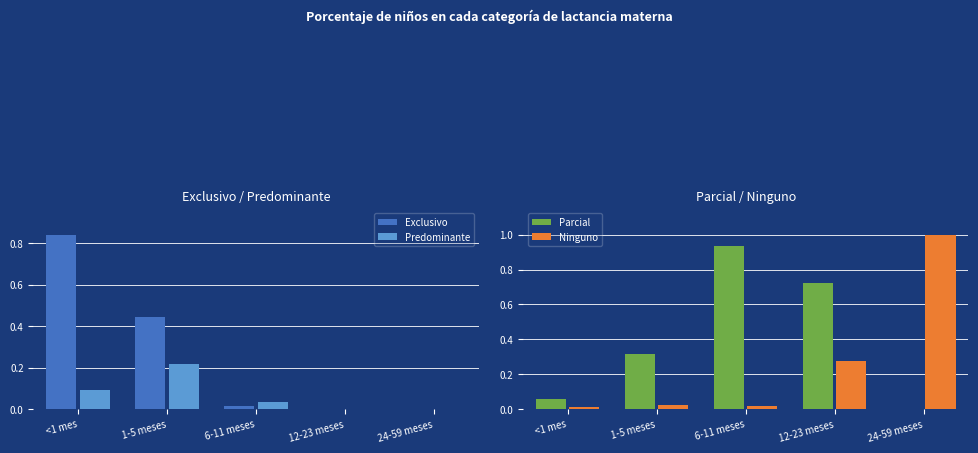

Is it true that Parcial equals 0.1 at <1 mes?

False